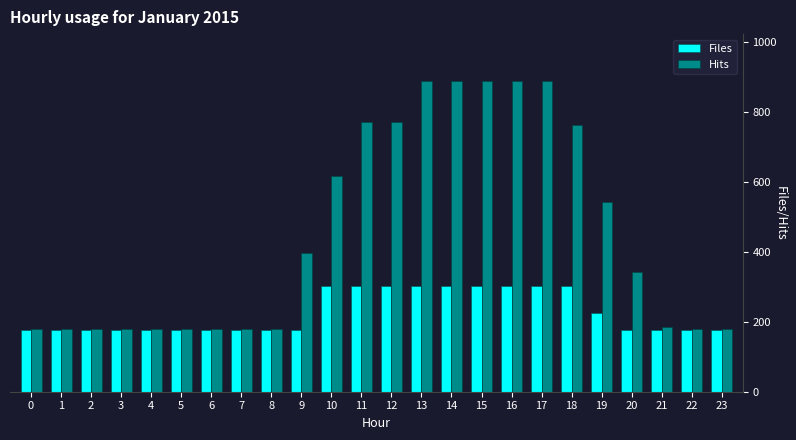

What is the difference between the maximum and second lowest values in the Hits series?

710.3